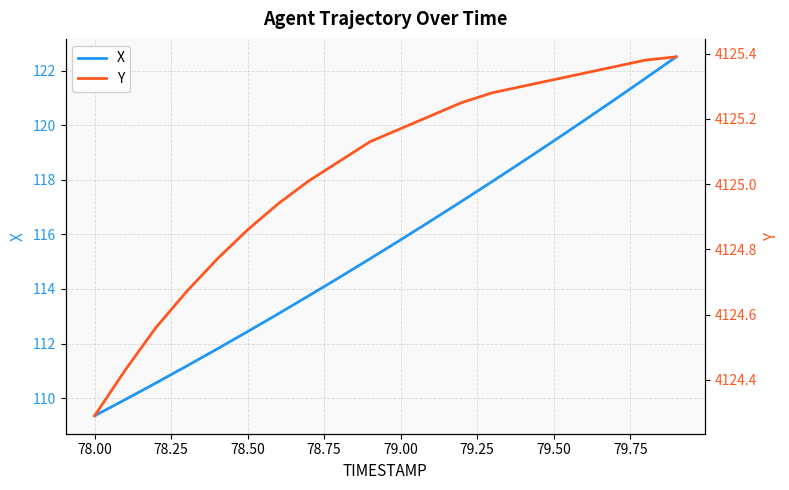

Is it true that Y equals 5968.6 at 80.00?

False